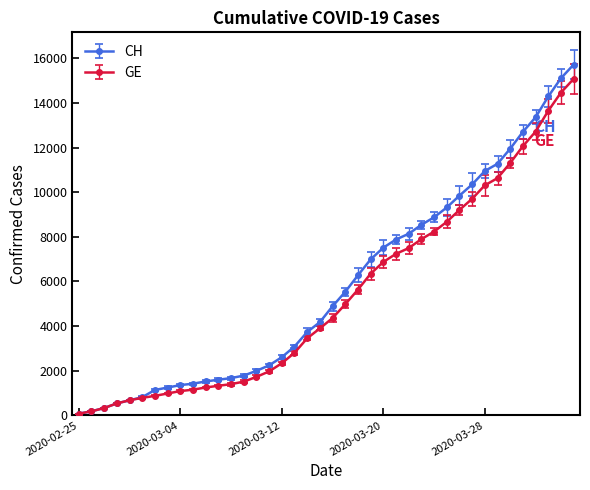

Which series has the largest range (max minus min)?

CH